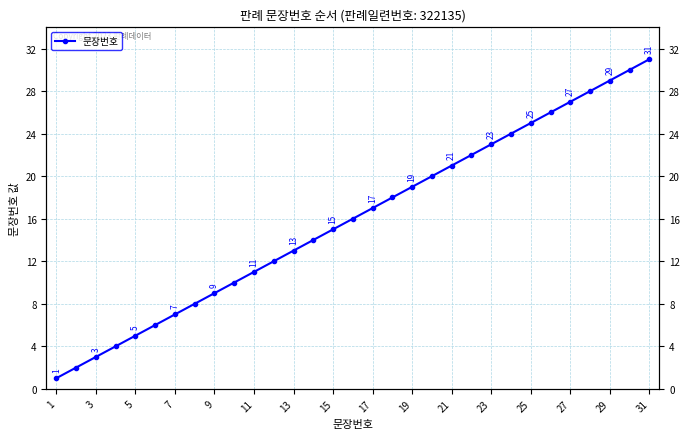

True or false: the data has more than 1 interior local peaks.

False